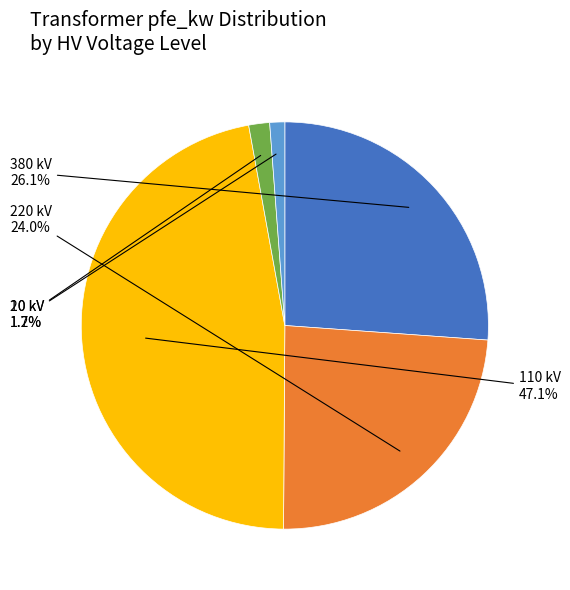

How many segments does this pie chart have?

5